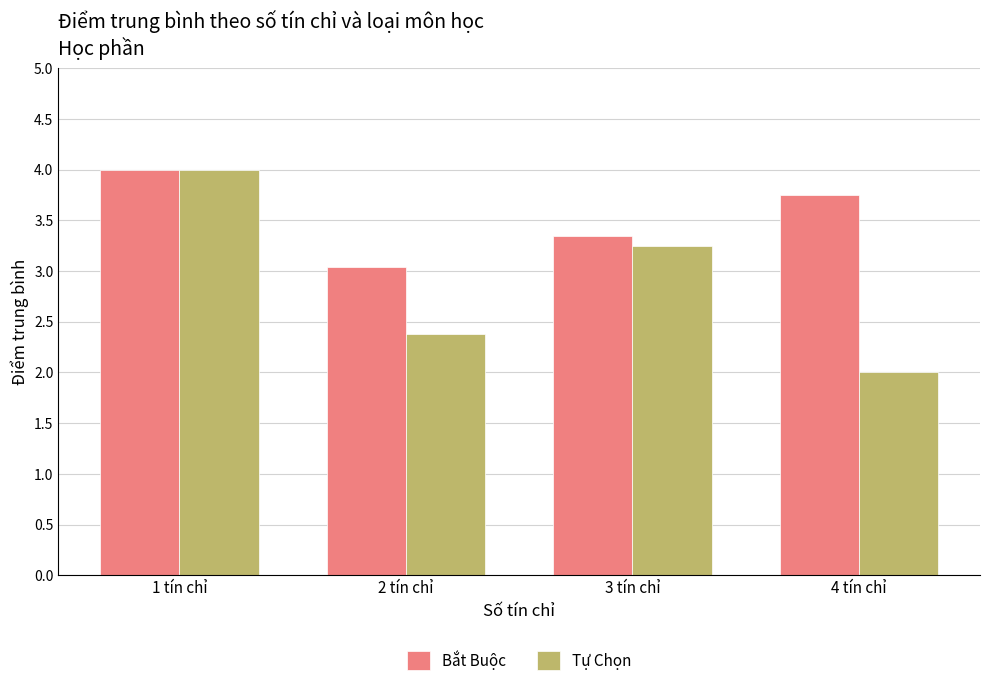

At how many categories does at least one series exceed 3?

4